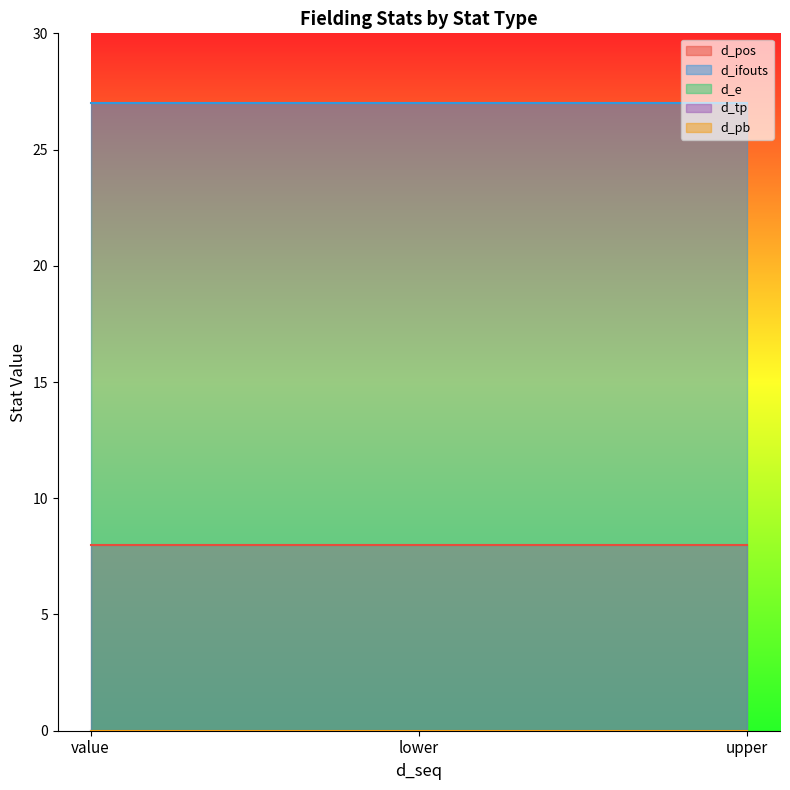

What is the total value across all series at value?

35